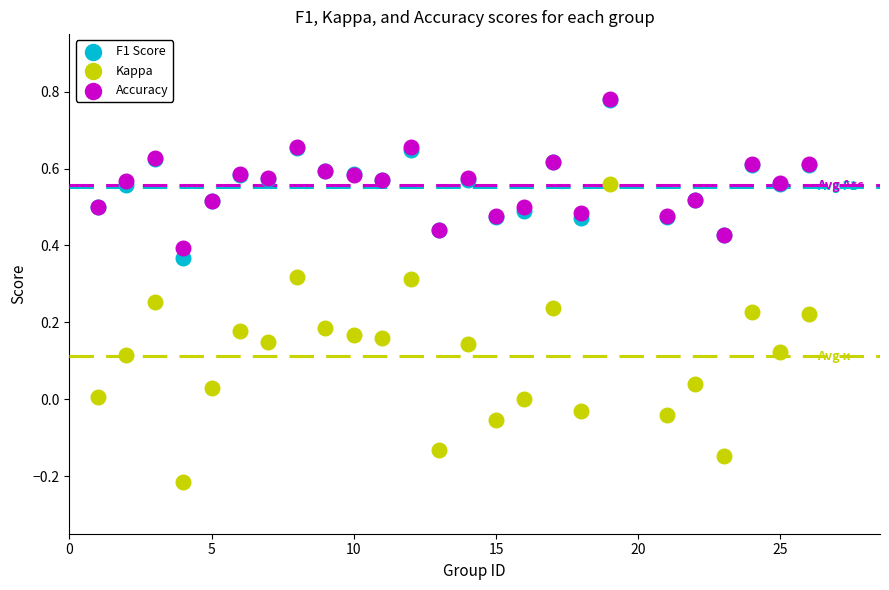

What are all the series names shown in the legend?

F1 Score, Kappa, Accuracy